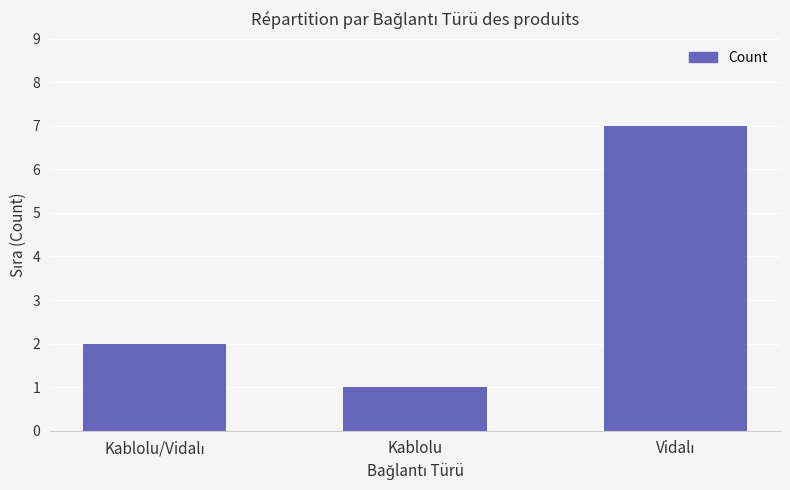

What is the difference between the maximum and second lowest values?

5